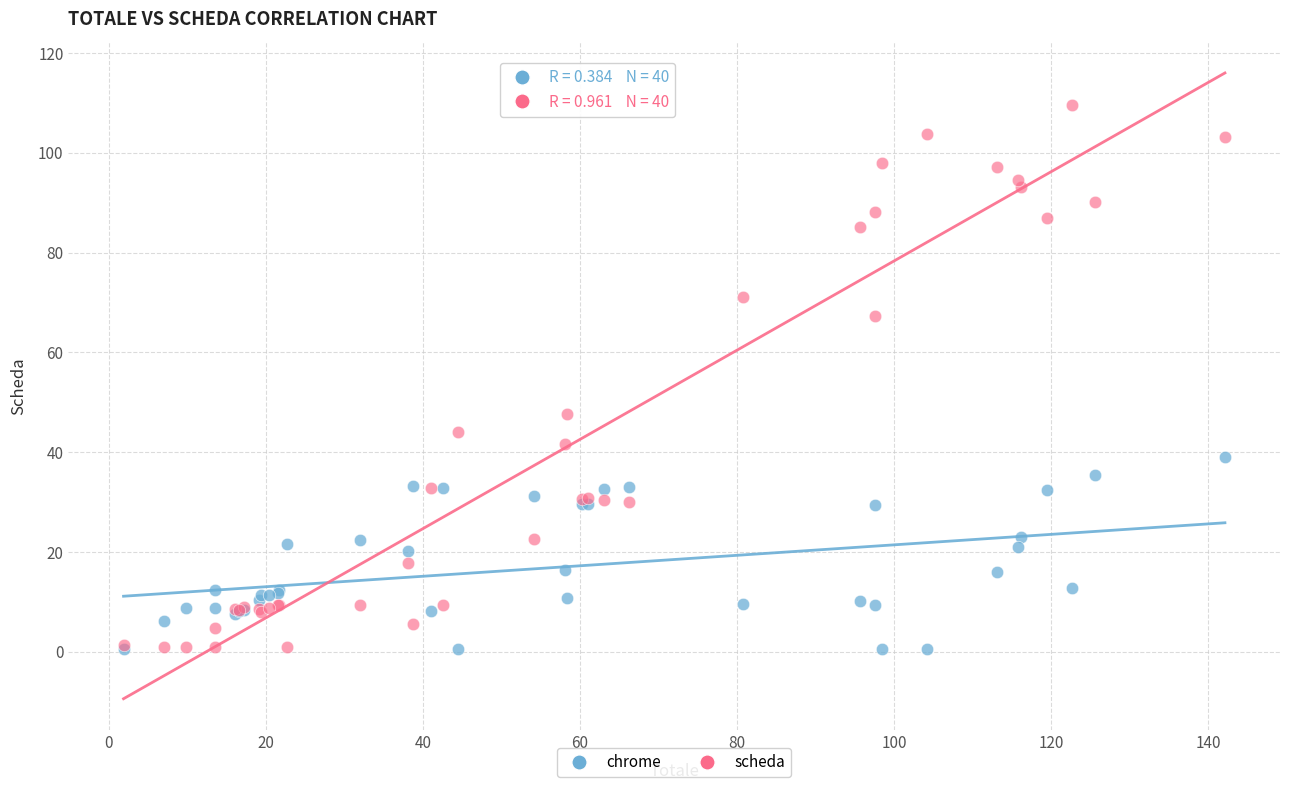

In the scheda series, what Y value is closest to 55?

47.6